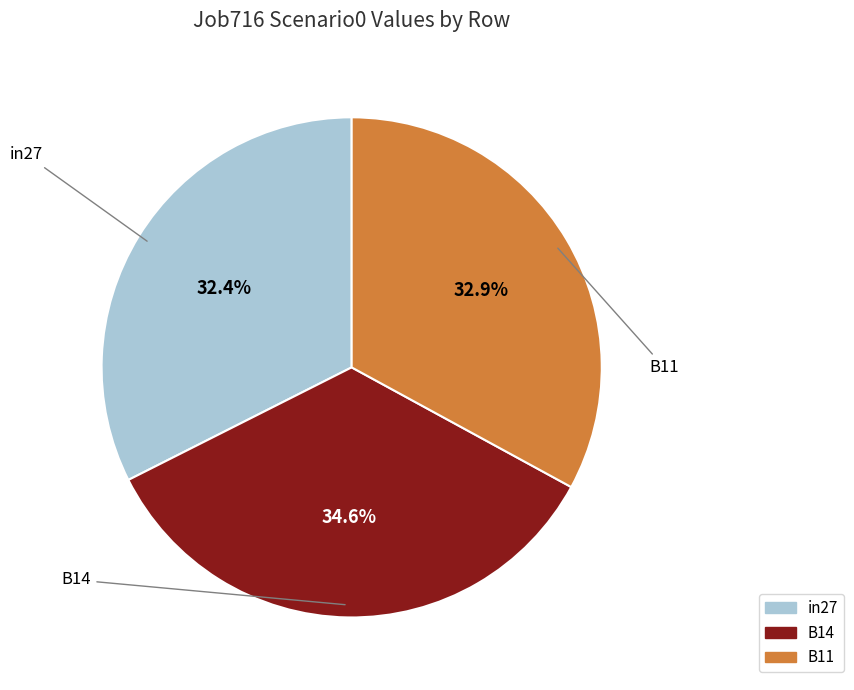

Is there a majority slice in this chart?

No